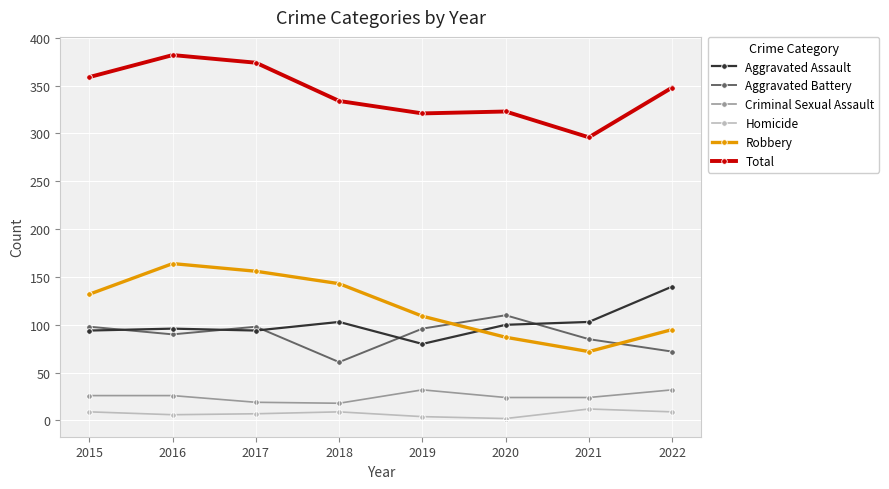

What is the average value of the Criminal Sexual Assault series?

25